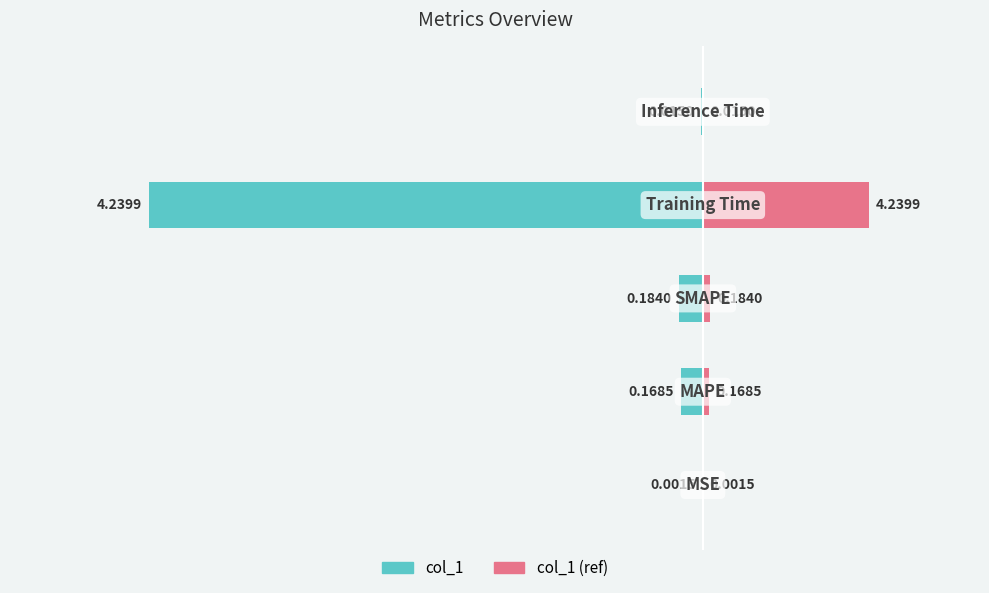

Which series has the largest total across all categories?

col_1 (ref)